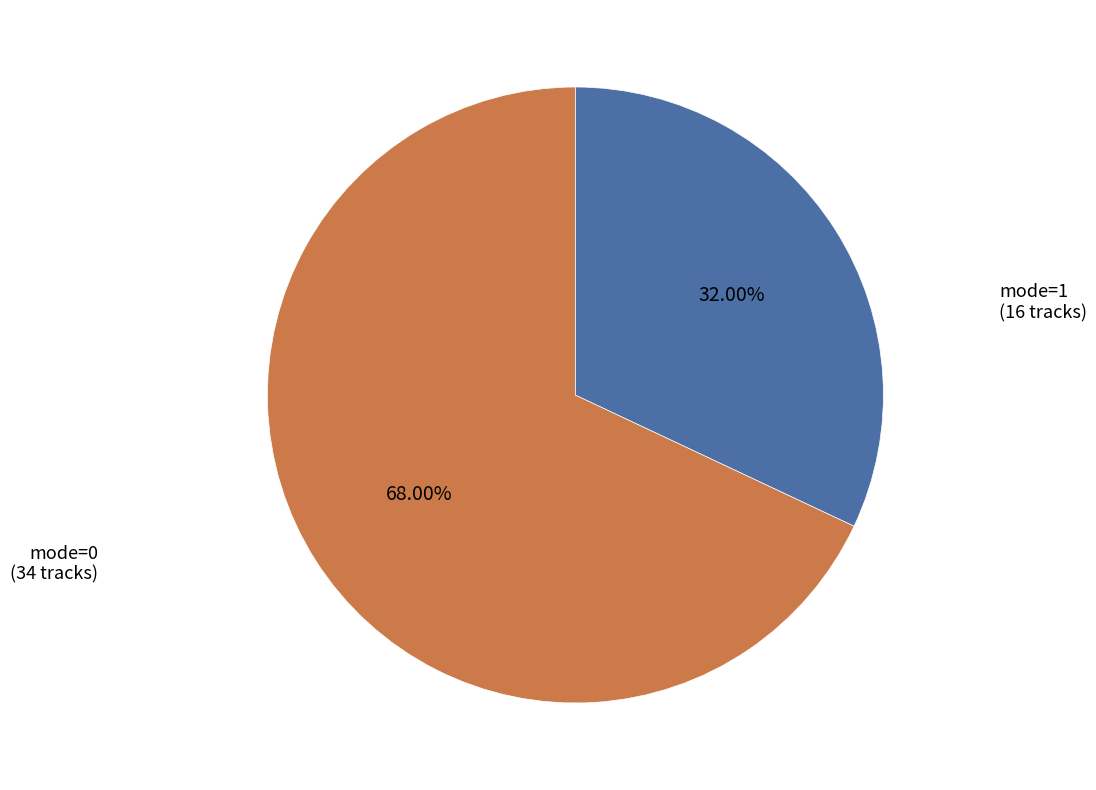

Rank the categories by value from lowest to highest.

mode=1, mode=0